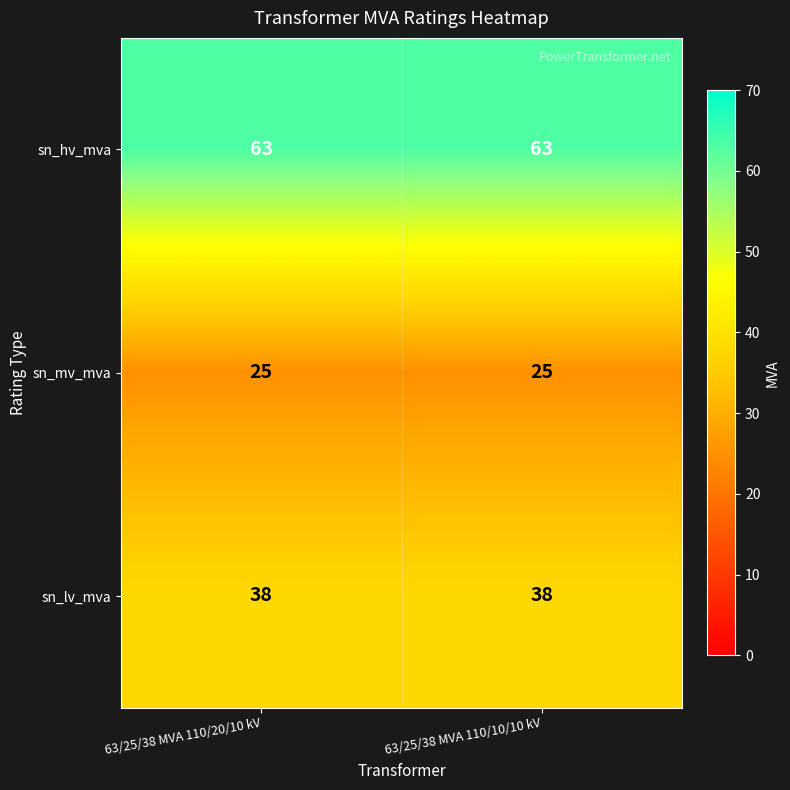

What is the approximate value of sn_hv_mva at 63/25/38 MVA 110/10/10 kV?

63